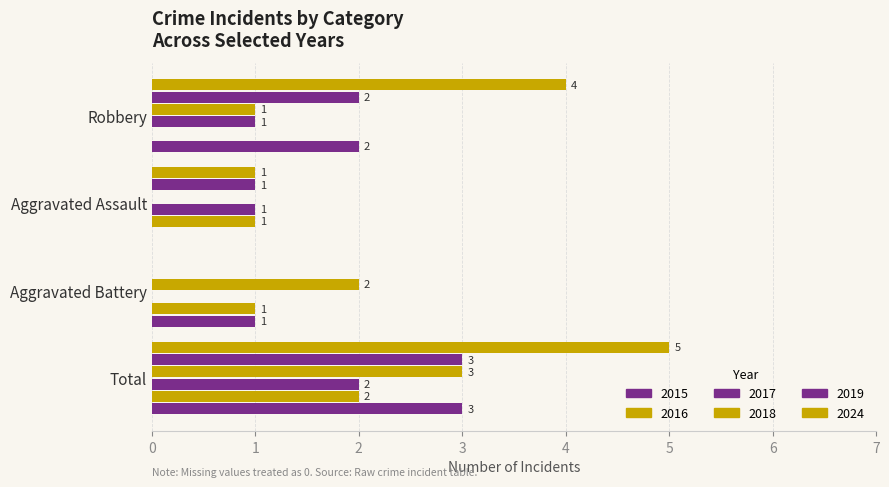

What position from the left is Robbery?

1